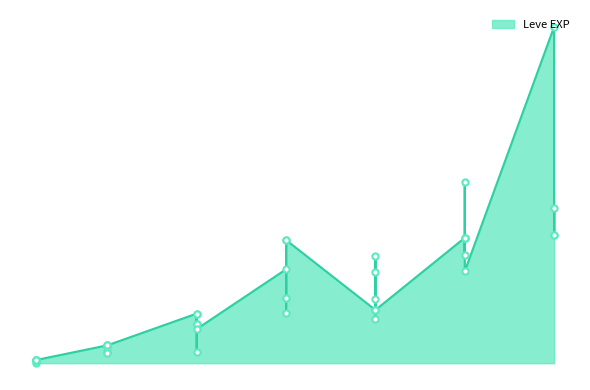

What is the change in value from 1 to 15?

+24160